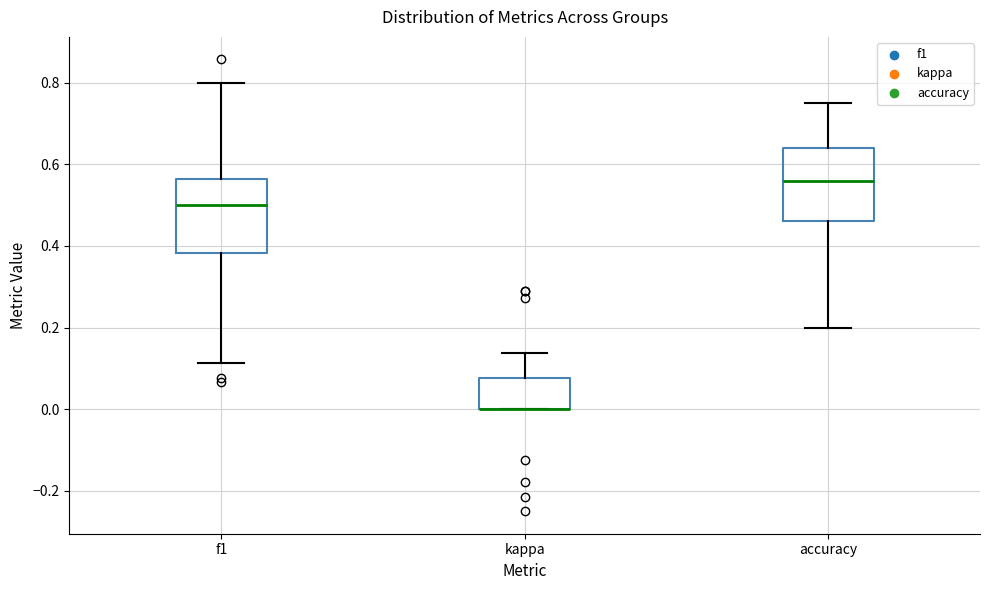

Reading left to right, read every box against the y-axis: the position of its median line, the range the box covers, and the ends of its whiskers. The values are not printed on the chart, so give them approximately, as read against the axis.

f1: median 0.50, box 0.38 to 0.56, whiskers 0.12 to 0.80
kappa: median 0.00 (drawn on the box's lower edge), box 0.00 to 0.08, whiskers 0.00 to 0.14
accuracy: median 0.56, box 0.46 to 0.64, whiskers 0.20 to 0.76